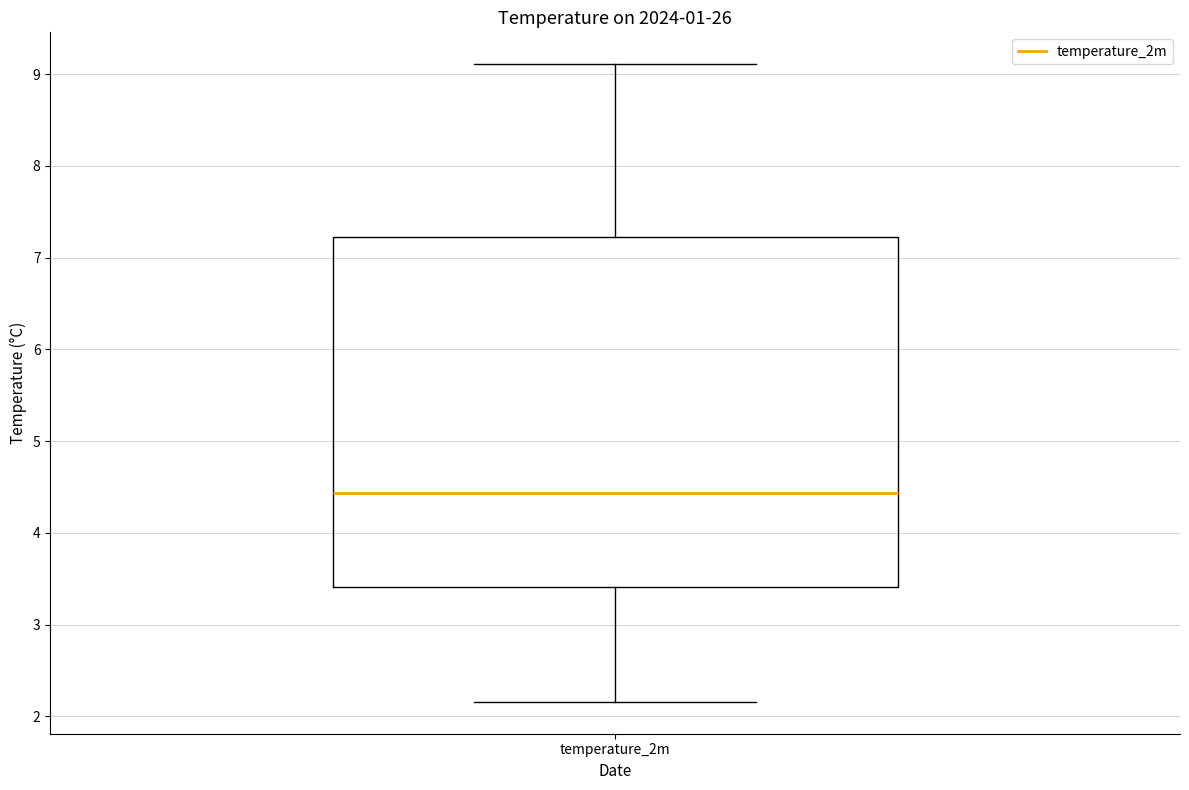

Where is the lower edge of the box for temperature_2m on the y-axis? The values are not printed on the chart, so give them approximately, as read against the axis.

3.4